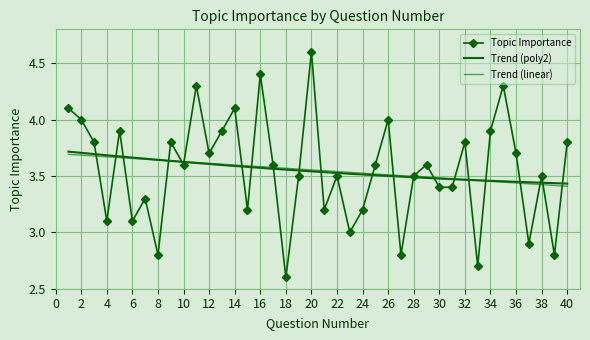

What is the maximum value shown in the chart?

4.6